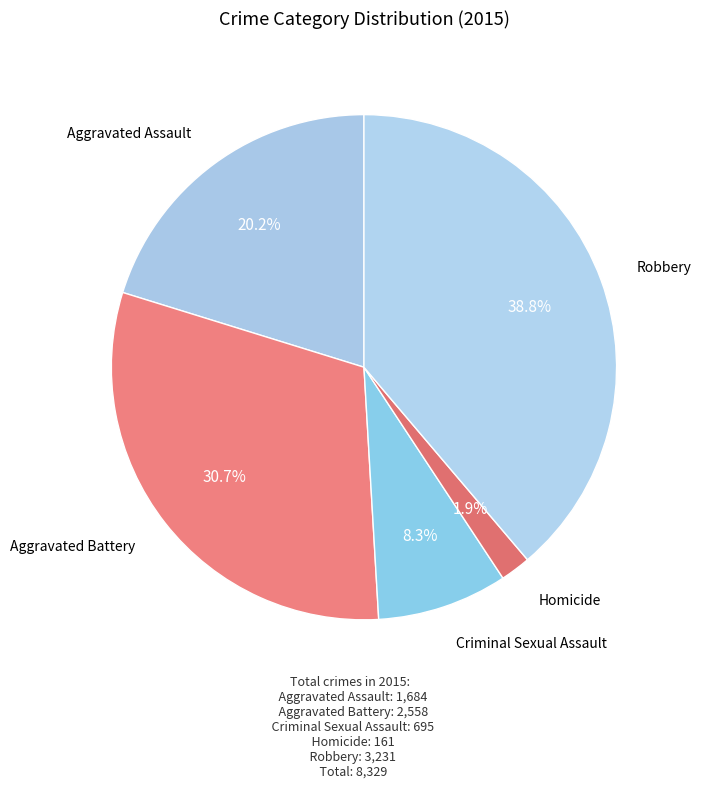

What percentage is NOT represented by Aggravated Assault?

79.8%